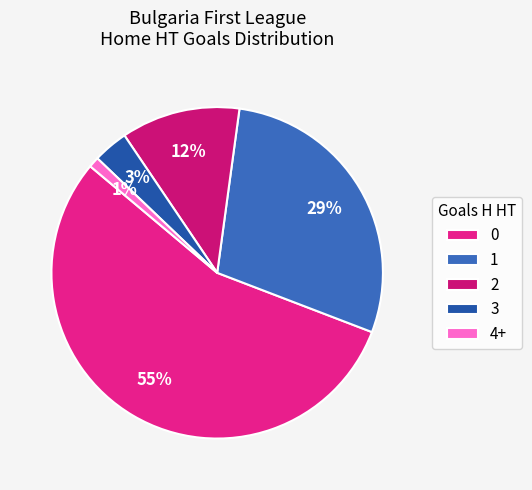

Is there a majority slice in this chart?

Yes